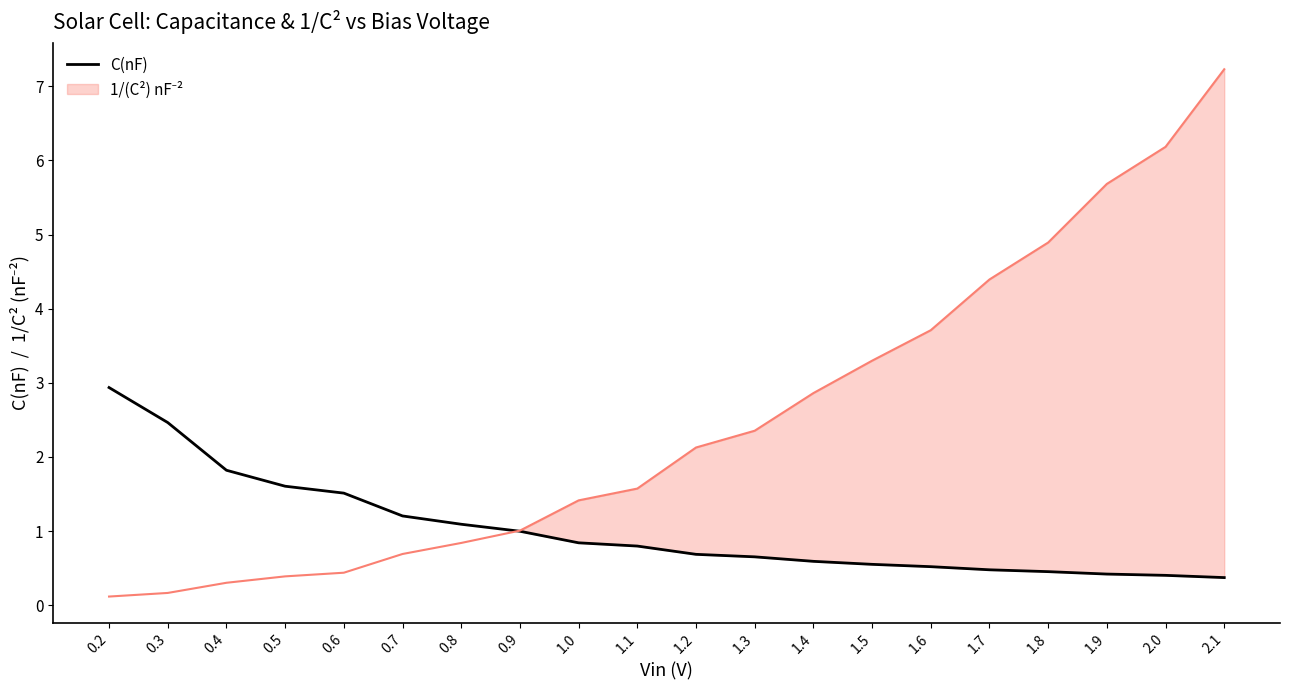

Reading left to right, transcribe all the data shown in this chart.

2.9	2.5	1.8	1.6	1.5	1.2	1.1	1.0	0.8	0.8	0.7	0.7	0.6	0.6	0.5	0.5	0.5	0.4	0.4	0.4